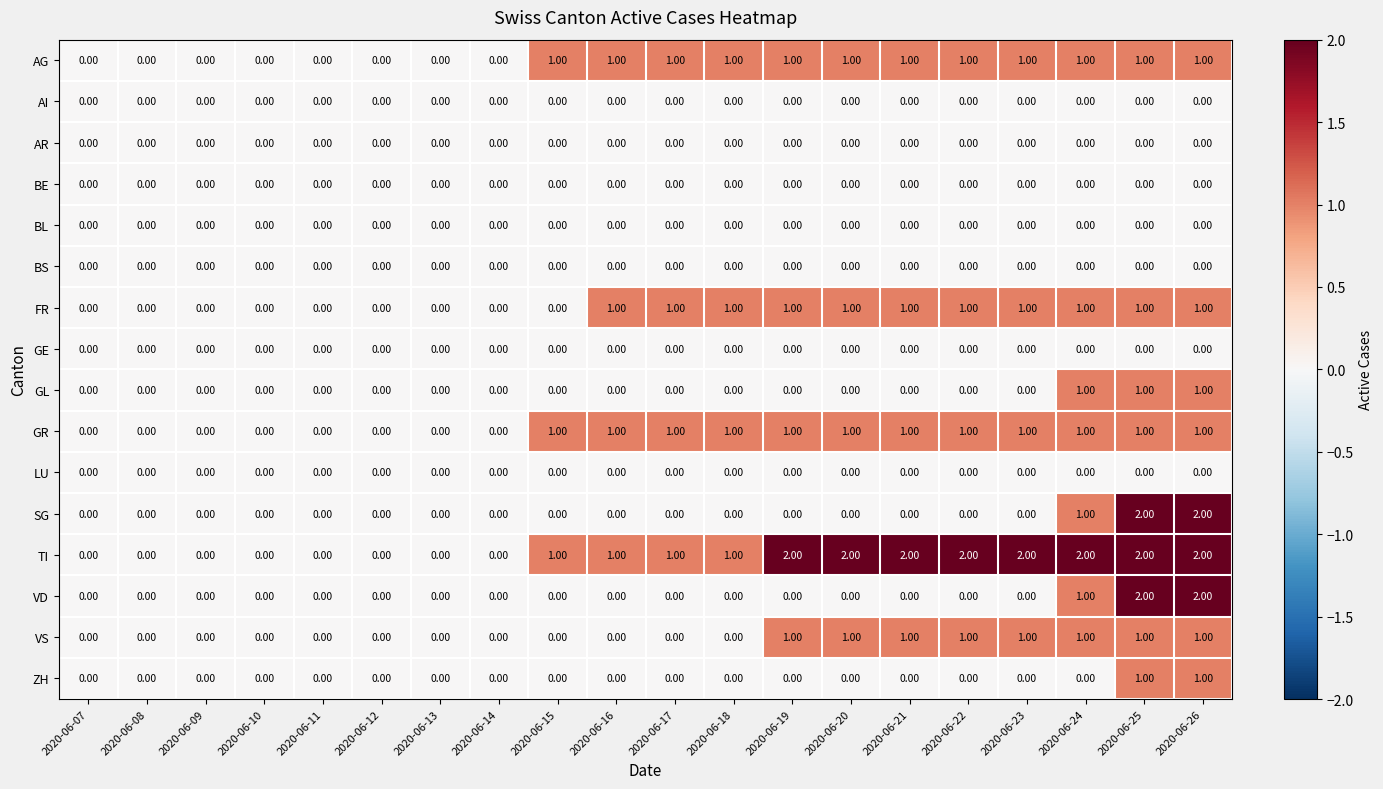

What is the total value across all series at 2020-06-19?

6